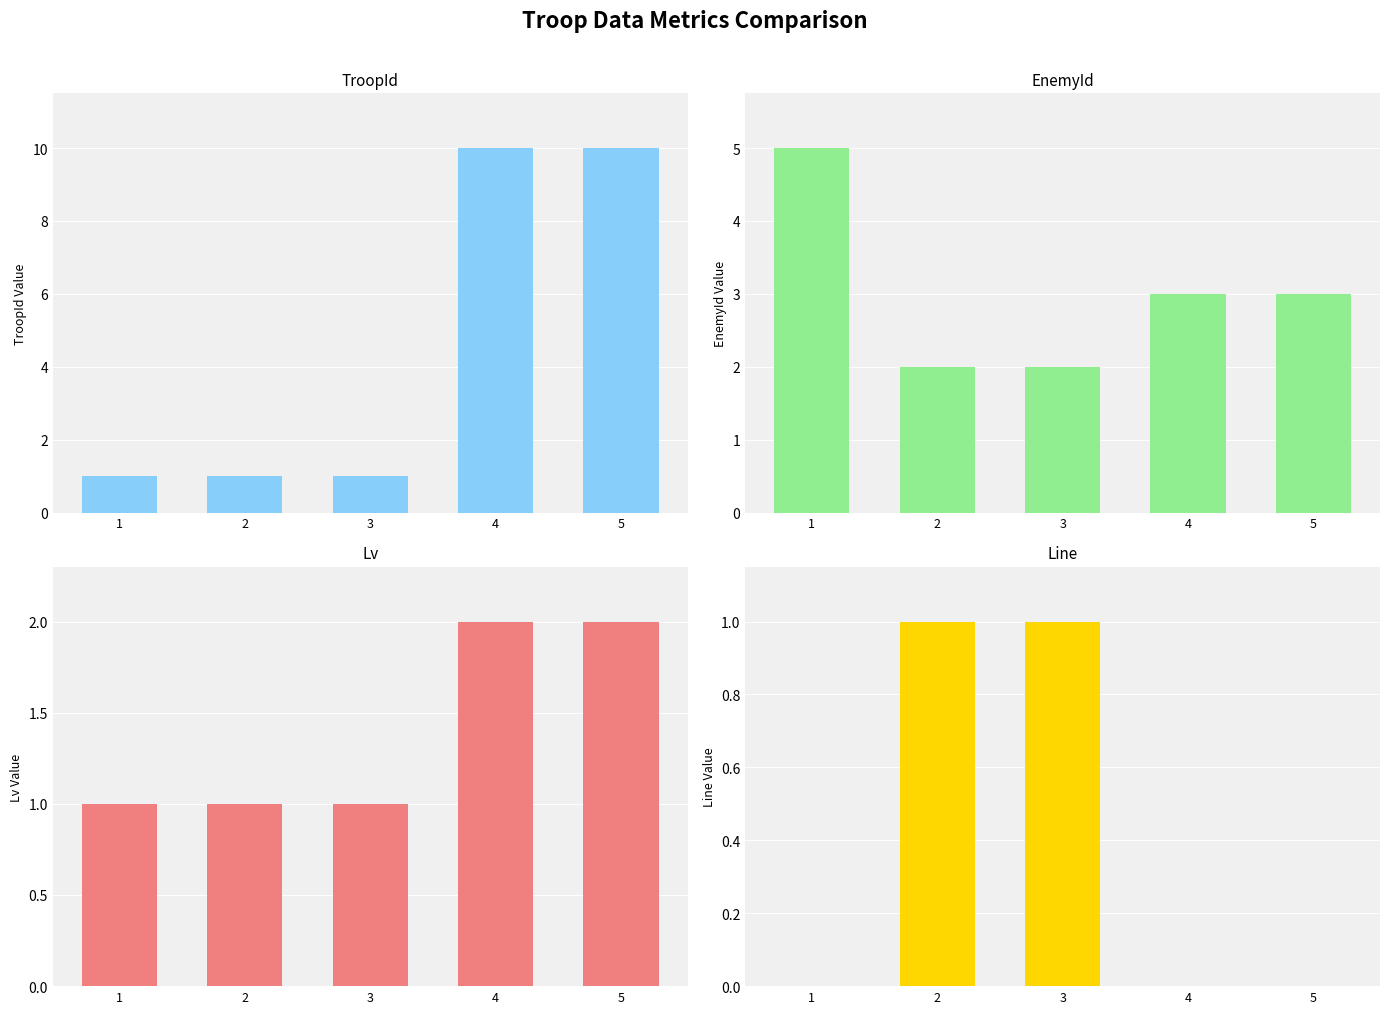

Which series changed the most between 2 and 4?

TroopId